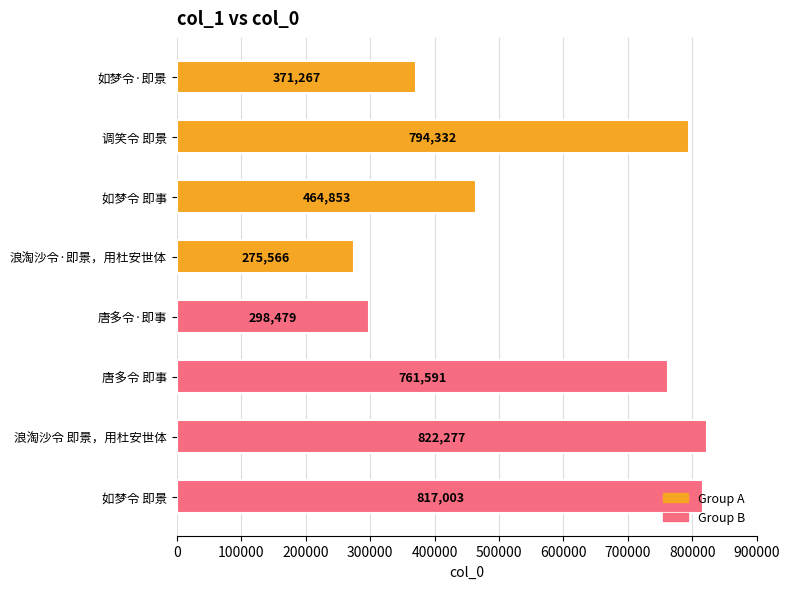

What is the change in value from 唐多令 即事 to 浪淘沙令 即景，用杜安世体?

+60686